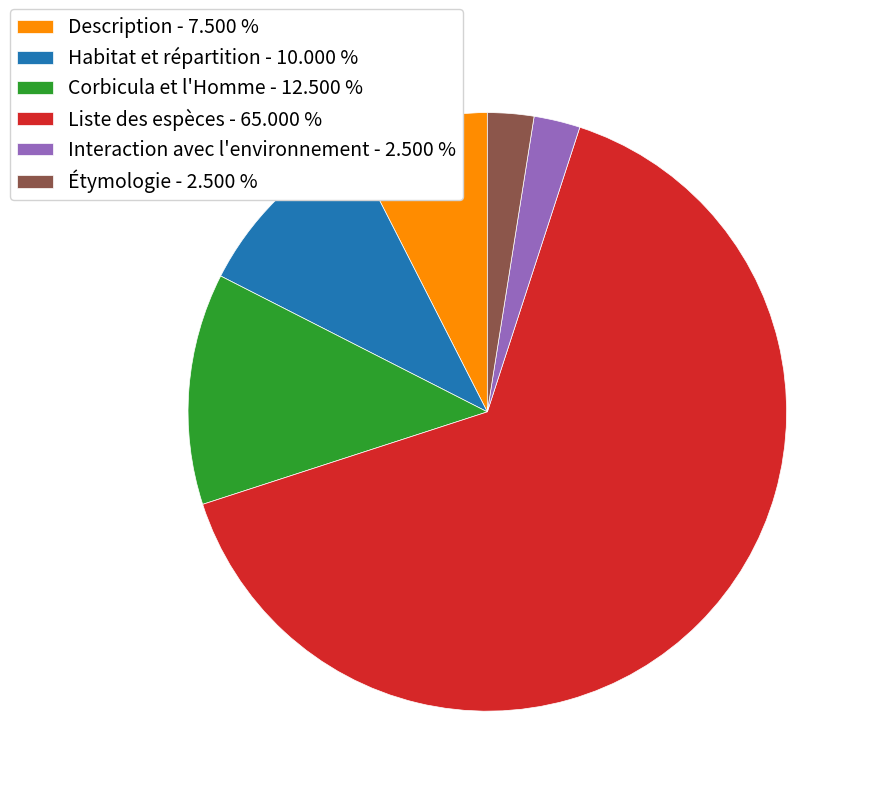

Do Interaction avec l'environnement and Liste des espèces together represent more than half of the pie?

Yes